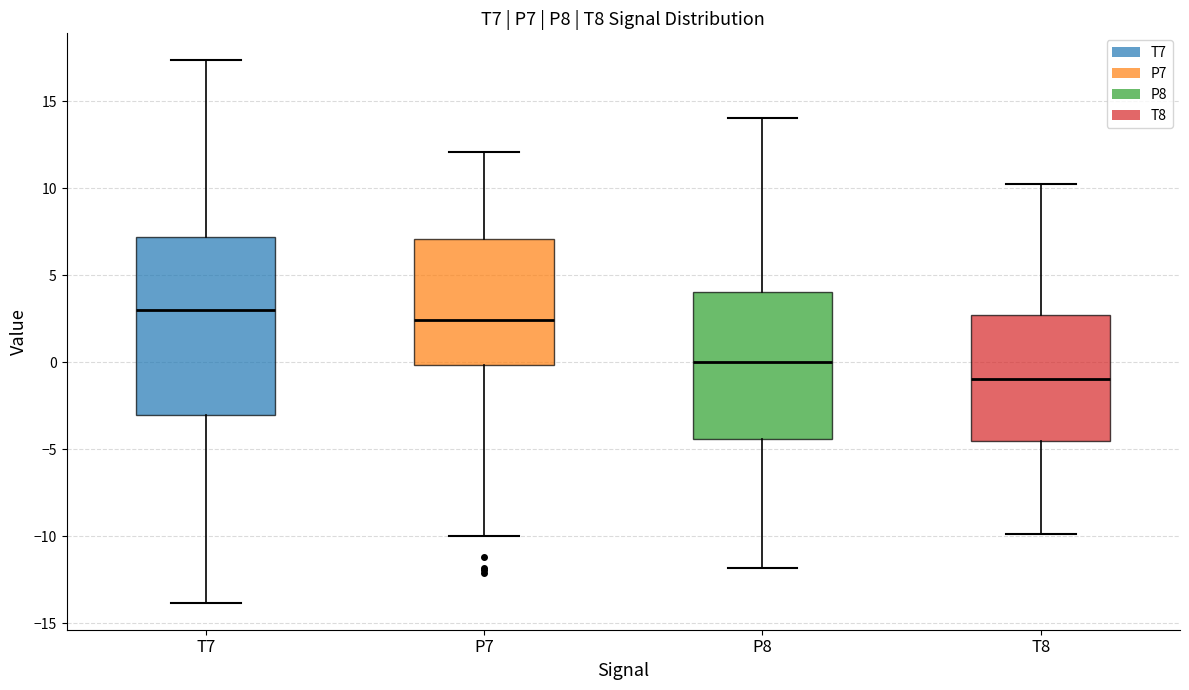

Where is the lower edge of the box for T7 on the y-axis? The values are not printed on the chart, so give them approximately, as read against the axis.

-3.0